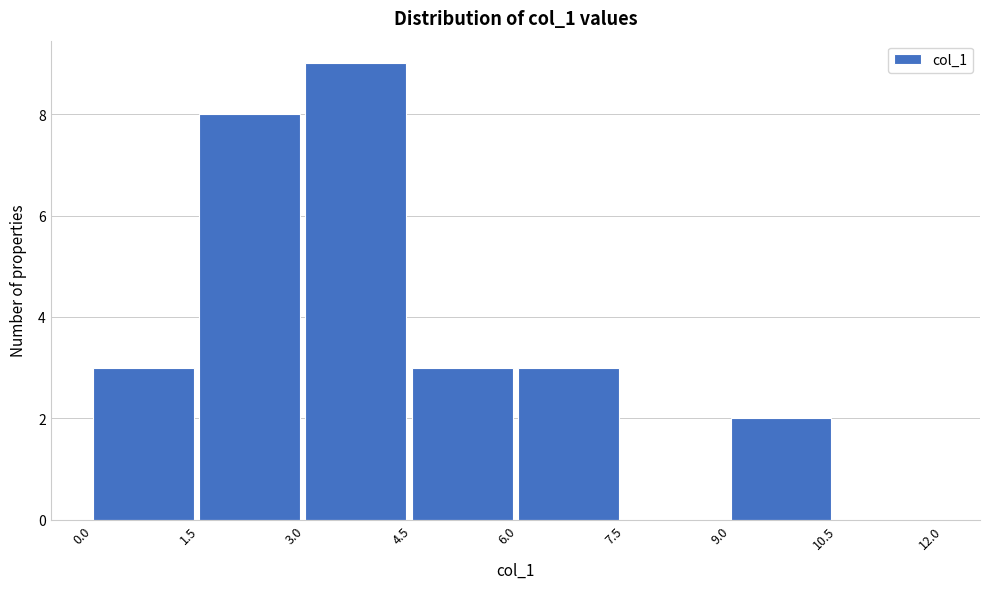

Reading left to right, list every bar in this chart as the range it spans on the x-axis followed by its height. The values are not printed on the chart, so give them approximately, as read against the axis.

0.0 to 1.5: 3
1.5 to 3.0: 8
3.0 to 4.5: 9
4.5 to 6.0: 3
6.0 to 7.5: 3
7.5 to 9.0: 0
9.0 to 10.5: 2
10.5 to 12.0: 0